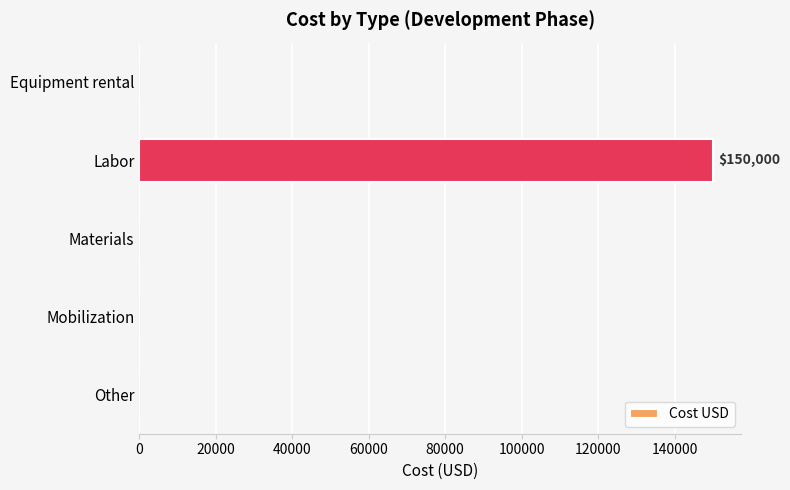

What is the average value?

30000